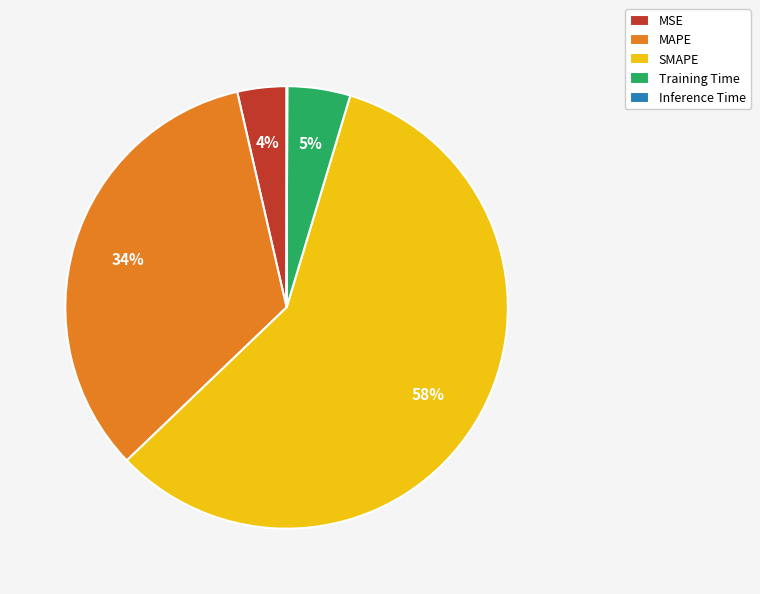

Between MAPE and MSE, which is larger?

MAPE